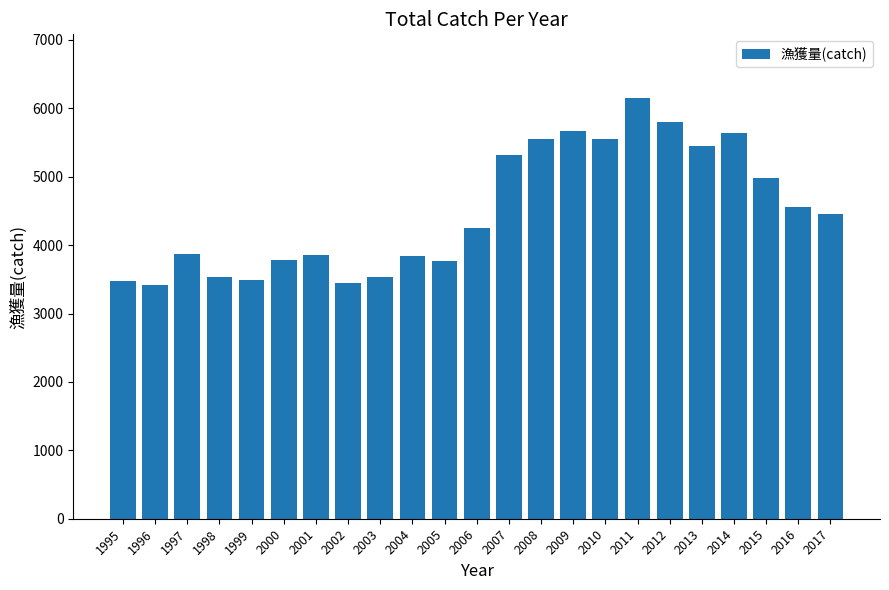

Is it true that the value at 1996 is 5476.2?

False